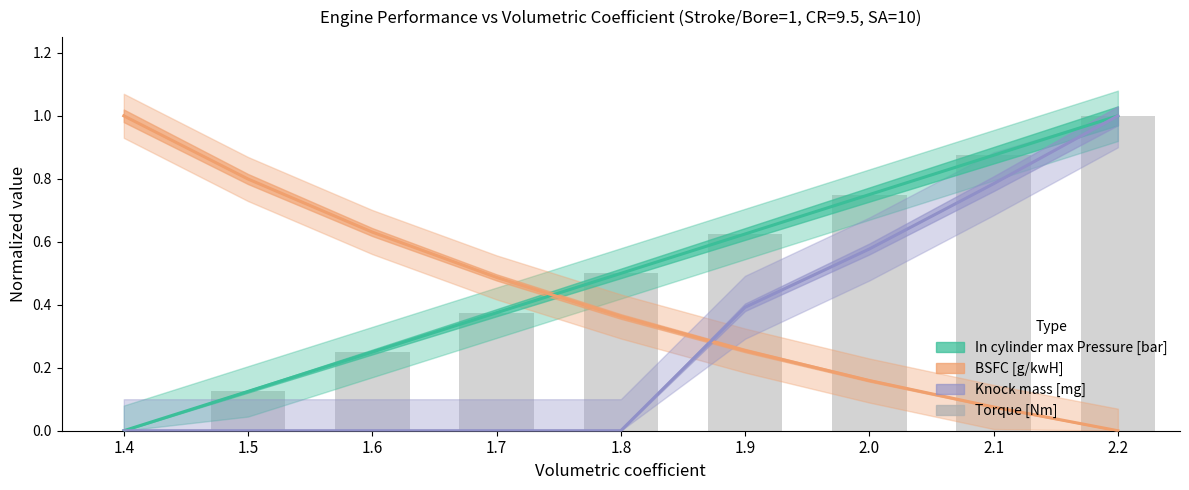

What is the change in value from 1.5 to 1.9?

+0.5